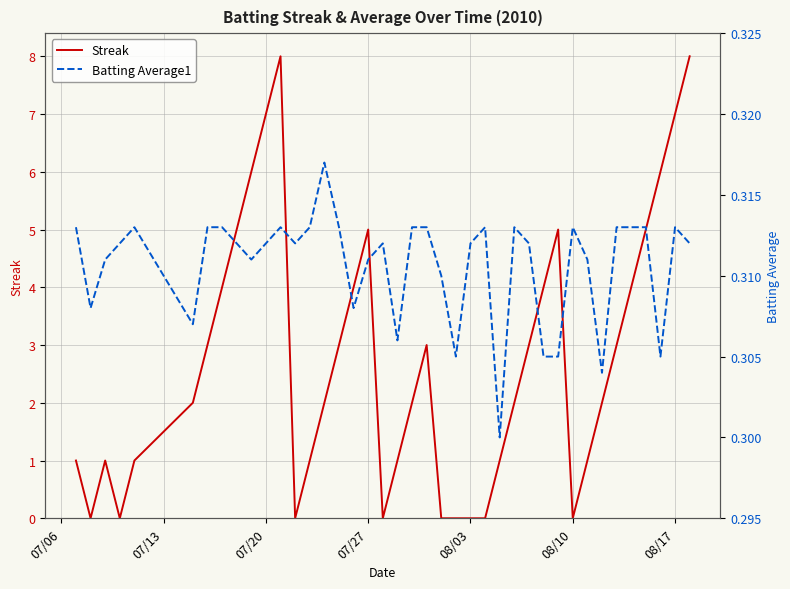

What are all the series names shown in the legend?

Streak, Batting Average1